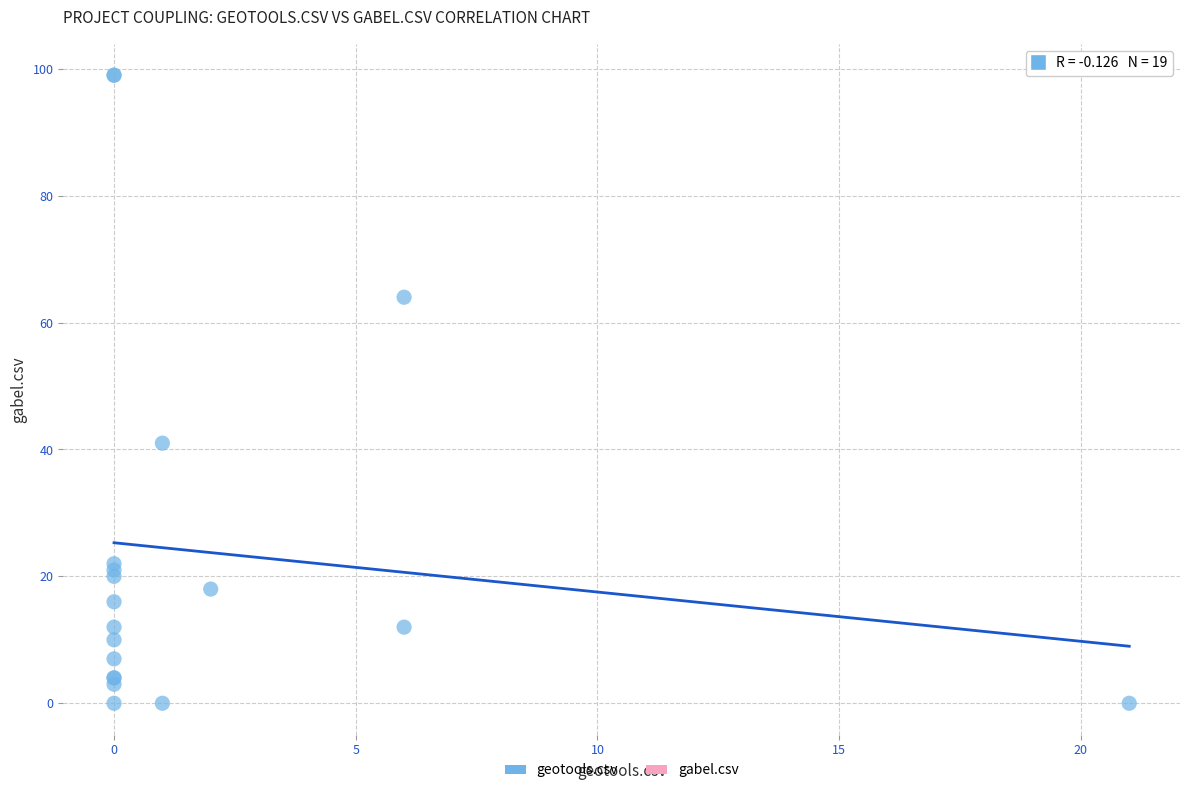

What Y value in the scatter plot is closest to 49?

41